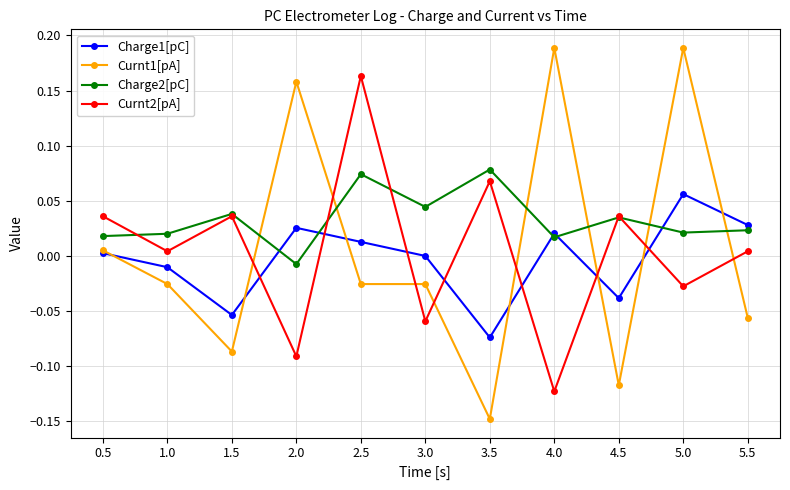

How many interior local peaks does the Charge1[pC] series have?

3